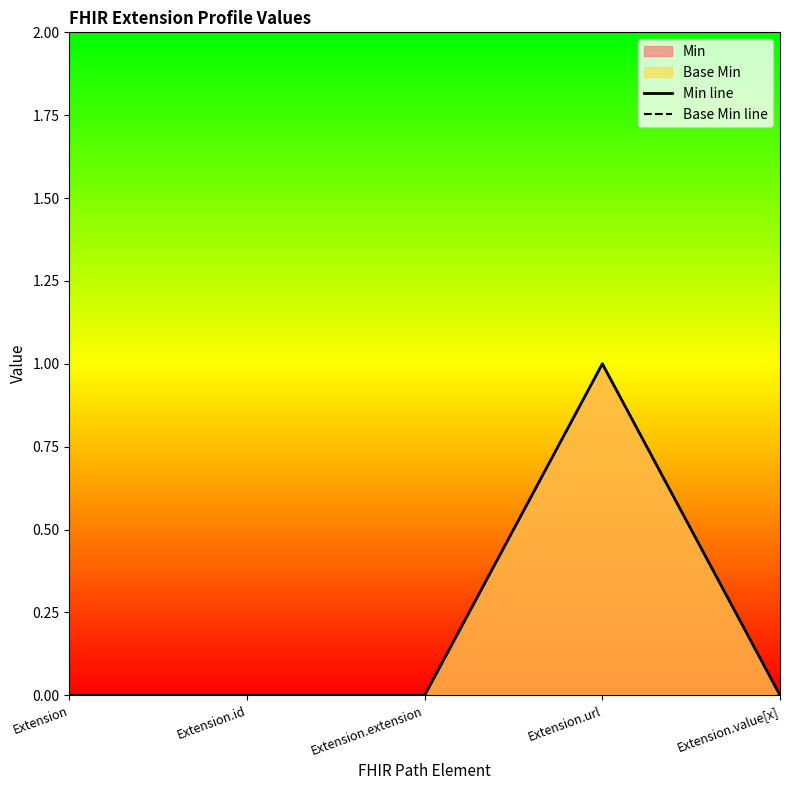

What is the label of the 2nd point from the left?

Extension.id